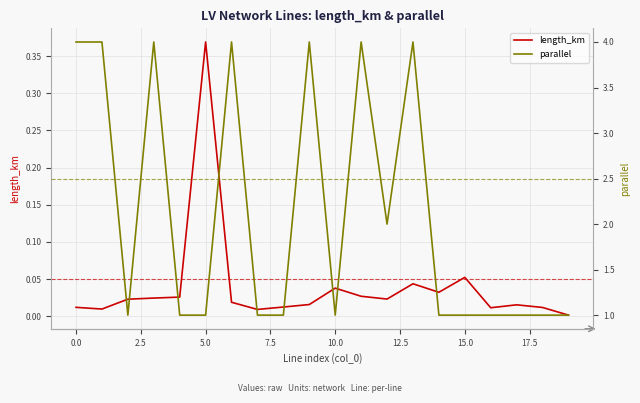

At which label does length_km reach its peak?

5.0